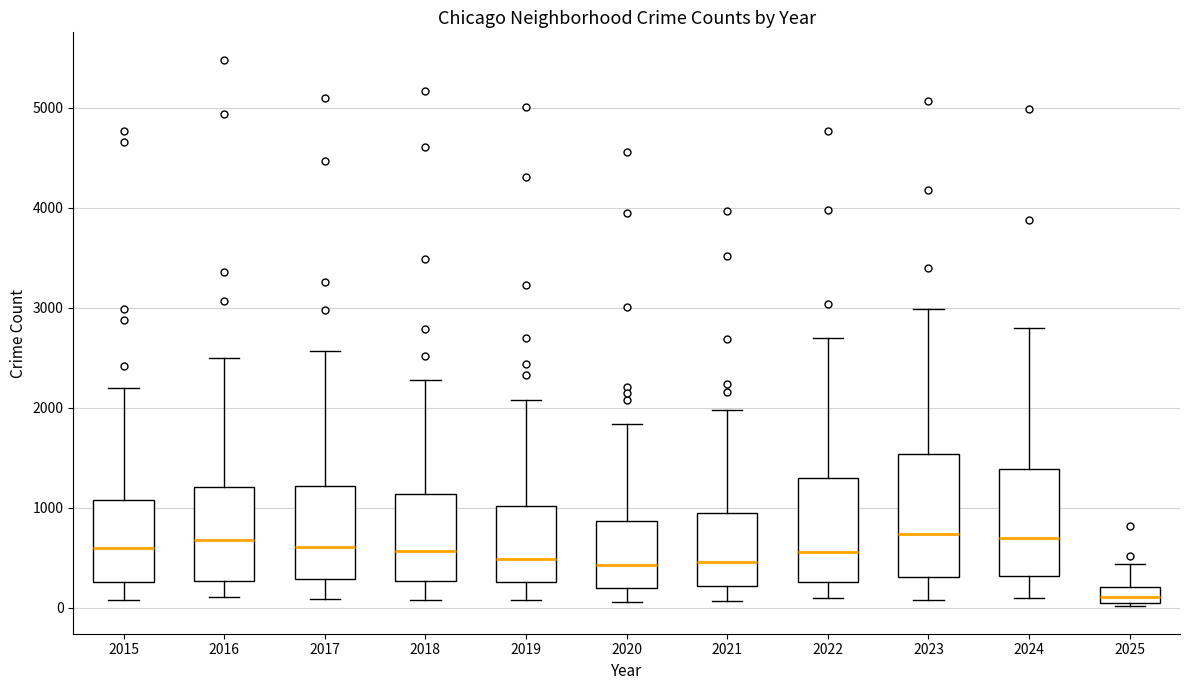

Reading left to right, transcribe this box plot: for each box, give where its median line is, the range the box spans, and where its two whiskers end, as read against the y-axis. The values are not printed on the chart, so give them approximately, as read against the axis.

2015: median 600, box 300 to 1100, whiskers 100 to 2200
2016: median 700, box 300 to 1200, whiskers 100 to 2500
2017: median 600, box 300 to 1200, whiskers 100 to 2600
2018: median 600, box 300 to 1100, whiskers 100 to 2300
2019: median 500, box 300 to 1000, whiskers 100 to 2100
2020: median 400, box 200 to 900, whiskers 100 to 1800
2021: median 500, box 200 to 900, whiskers 100 to 2000
2022: median 600, box 300 to 1300, whiskers 100 to 2700
2023: median 700, box 300 to 1500, whiskers 100 to 3000
2024: median 700, box 300 to 1400, whiskers 100 to 2800
2025: median 100, box 0 to 200, whiskers 0 (just below the box's lower edge) to 400